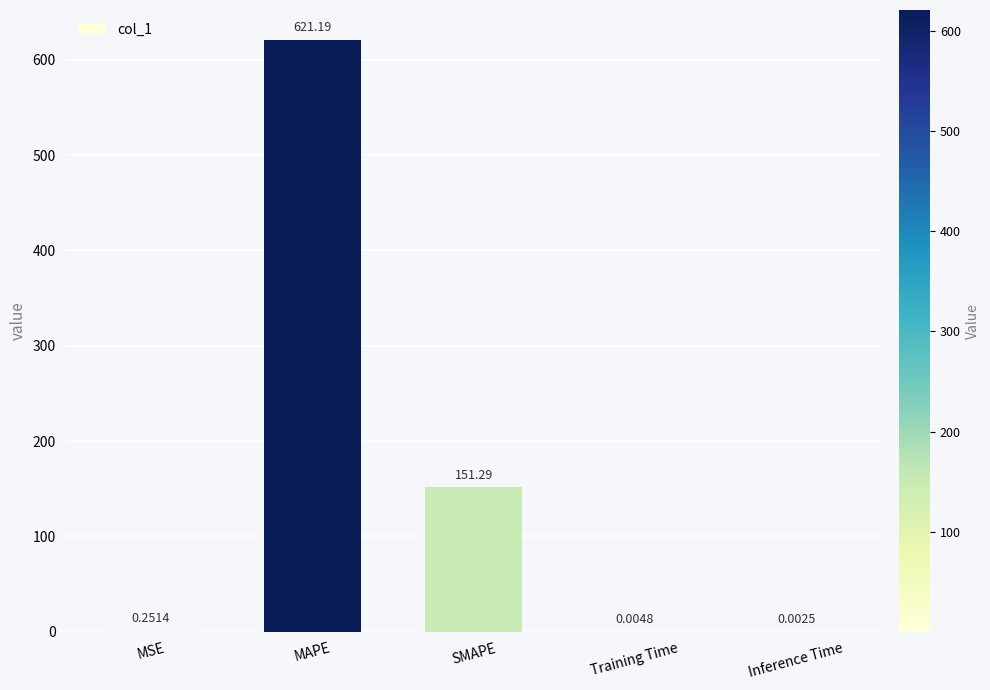

True or false: the data shows 100.3 at SMAPE.

False